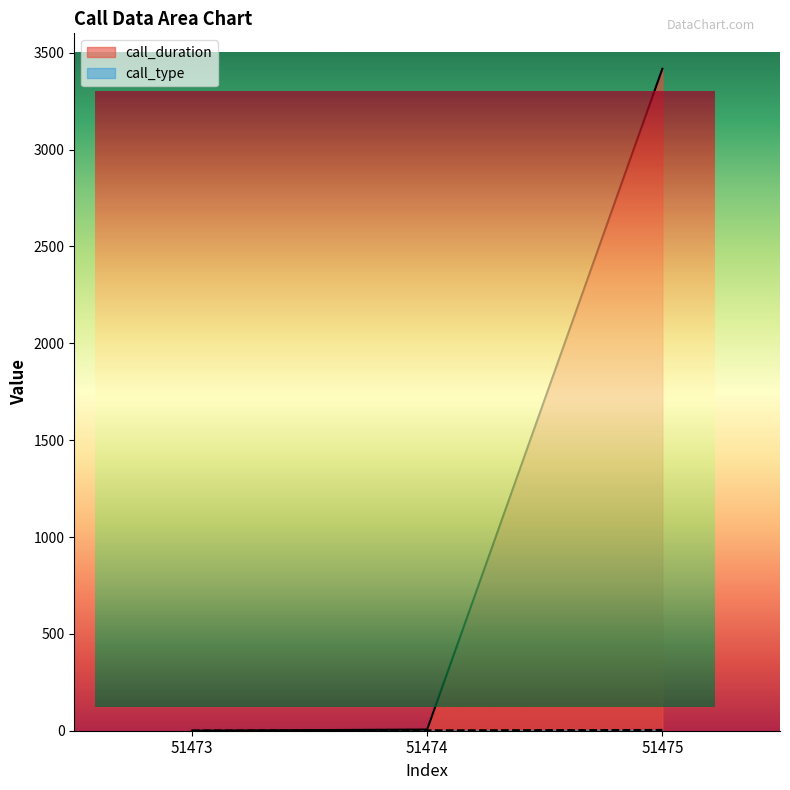

Is it true that call_type equals 1 at 51473?

False